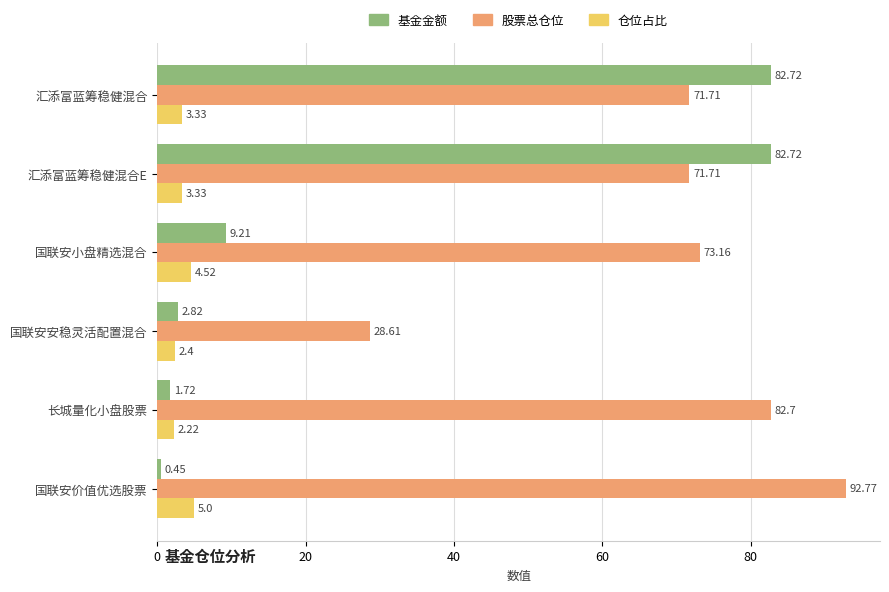

What are all the series names shown in the legend?

基金金额, 股票总仓位, 仓位占比